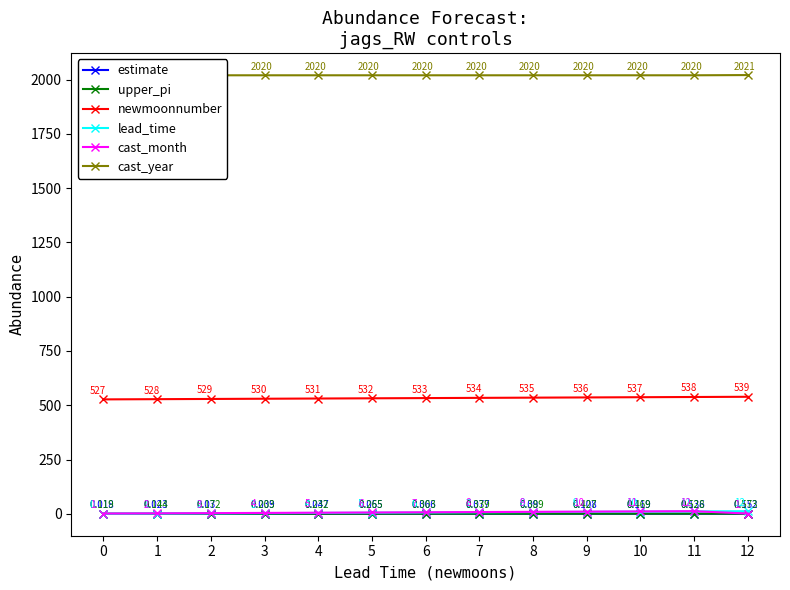

List the labels in order of cast_year value, largest first.

12, 0, 1, 2, 3, 4, 5, 6, 7, 8, 9, 10, 11